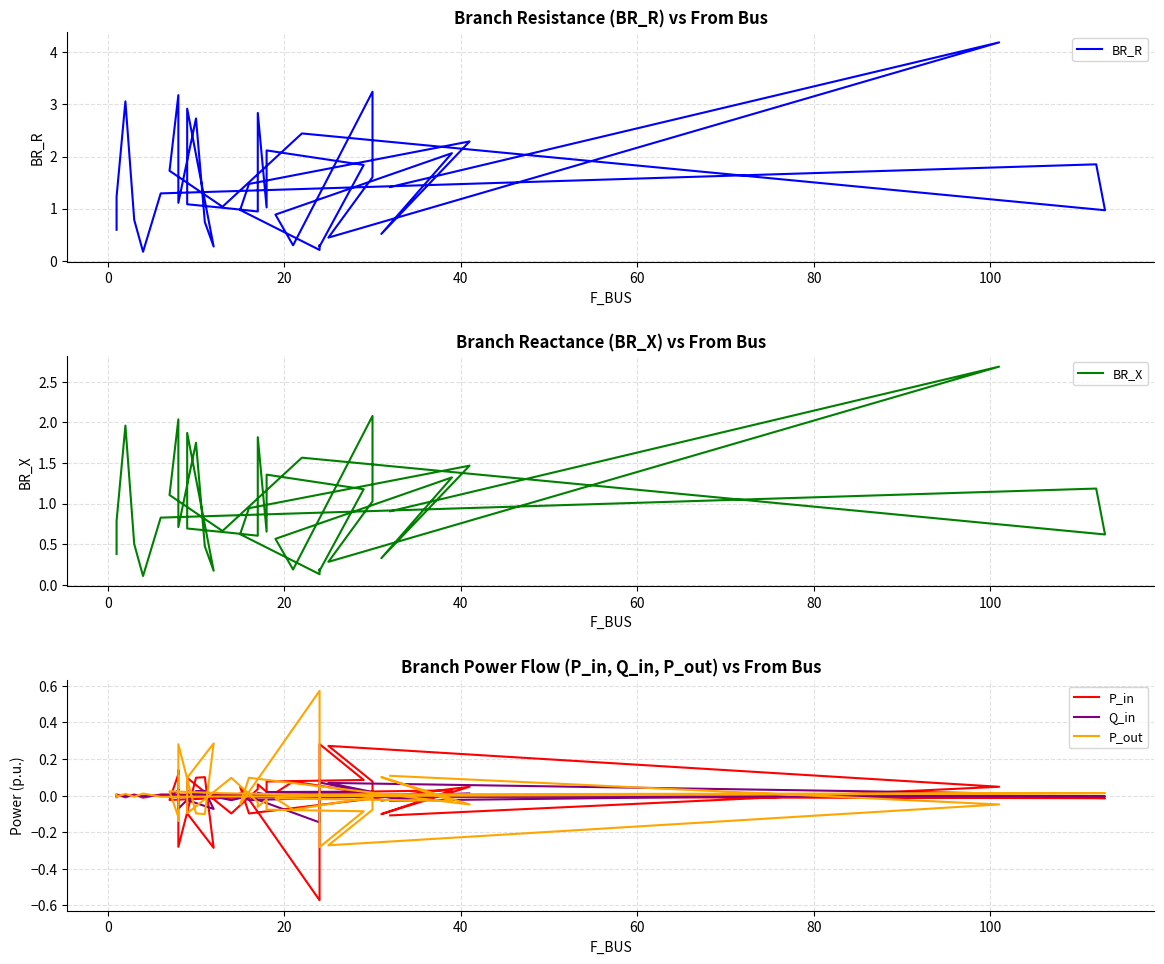

Rank the series by their maximum value, from lowest to highest.

Q_in, P_in, P_out, BR_X, BR_R